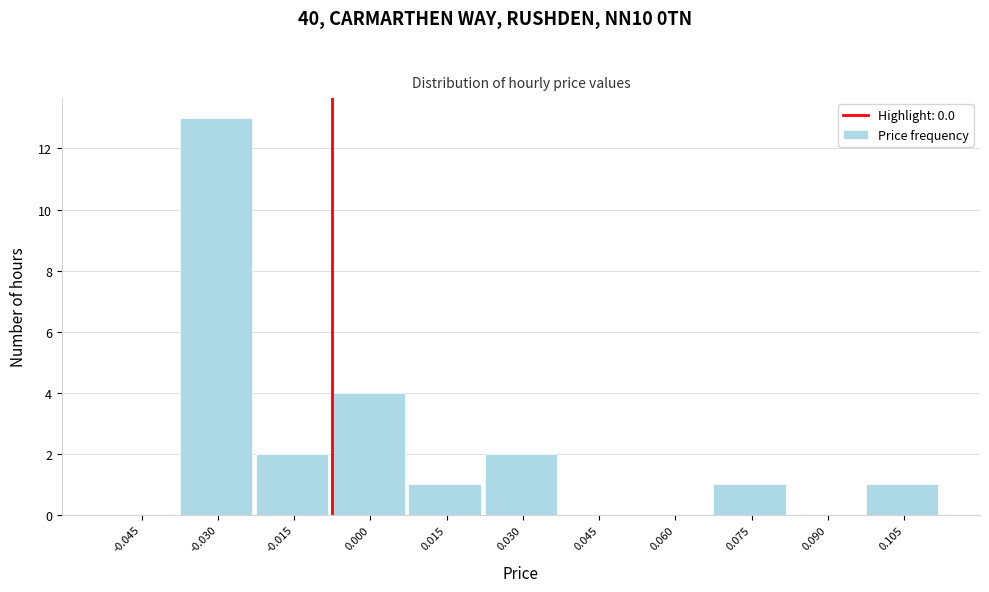

Reading left to right, transcribe all the data shown in this chart.

-0.045=0	-0.030=13	-0.015=2	0.000=4	0.015=1	0.030=2	0.045=0	0.060=0	0.075=1	0.090=0	0.105=1